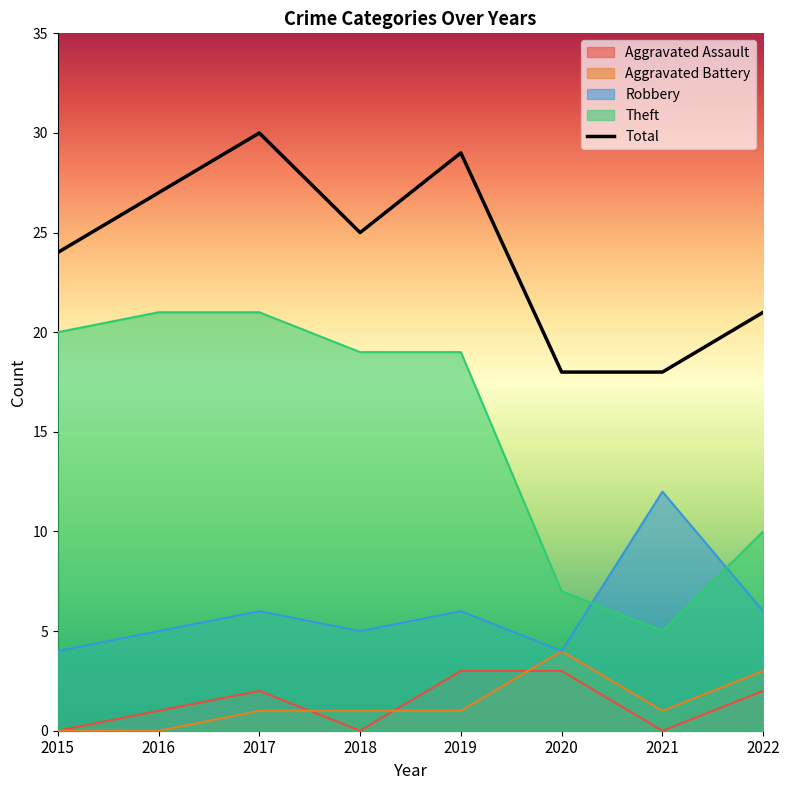

At which label does Aggravated Battery reach its peak?

2020